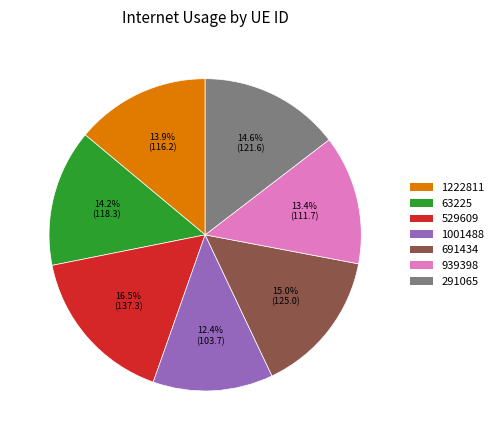

What is the smallest slice in the pie chart?

1001488